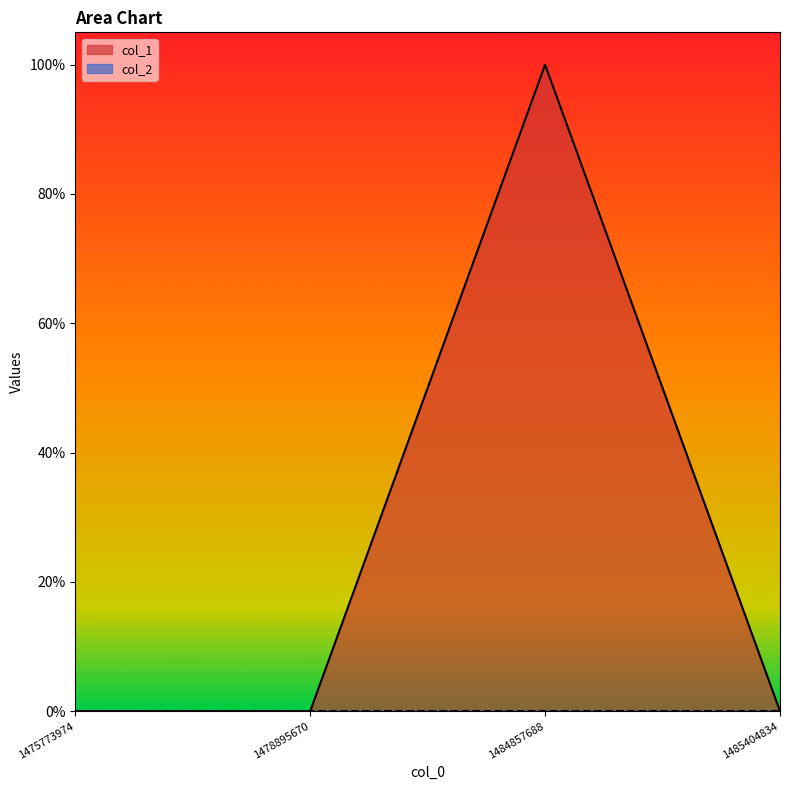

True or false: there are more than 1 points higher than both neighbors.

False